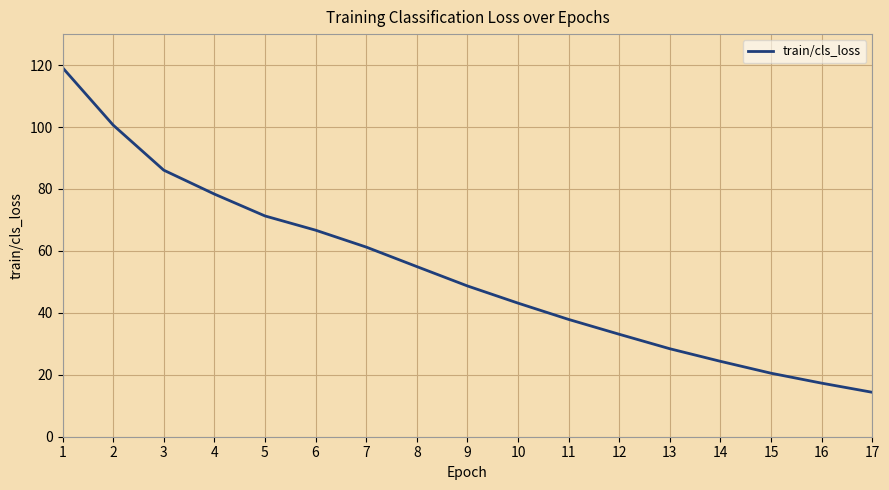

True or false: there are more than 2 points higher than both neighbors.

False